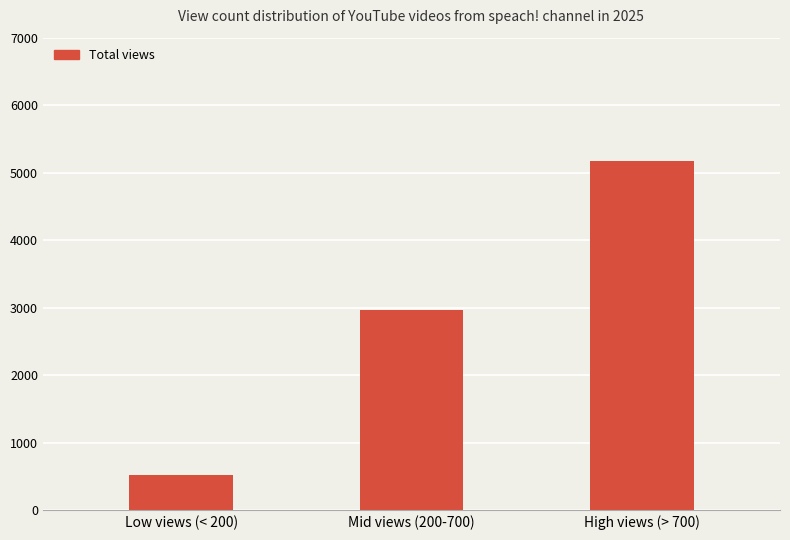

Count the values in the range 531 to 5167.

3